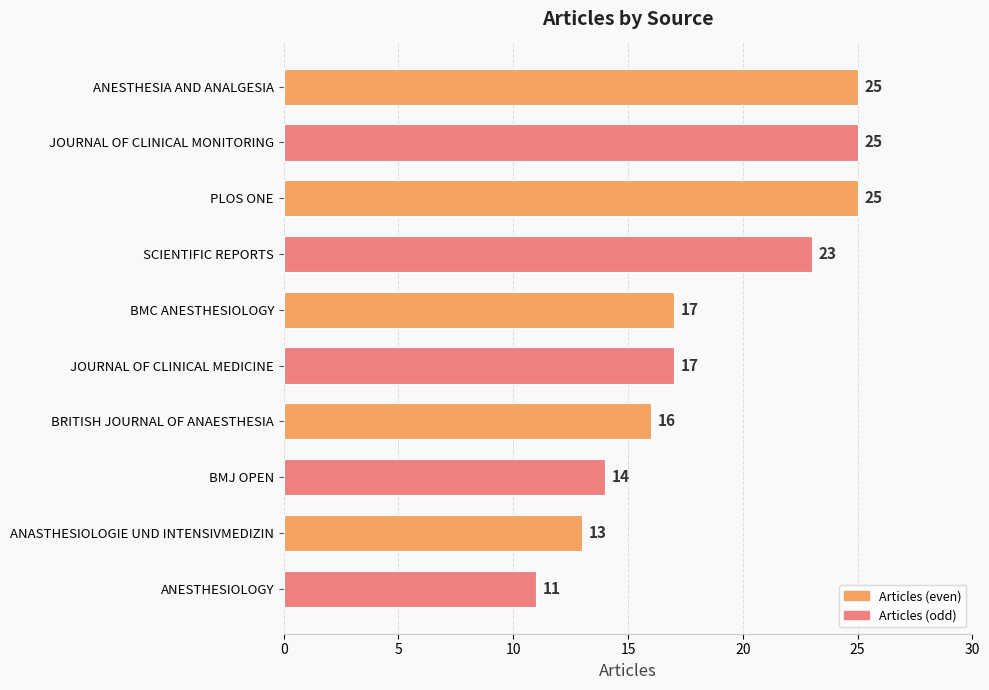

At which category does the chart reach its minimum across all series?

ANESTHESIOLOGY